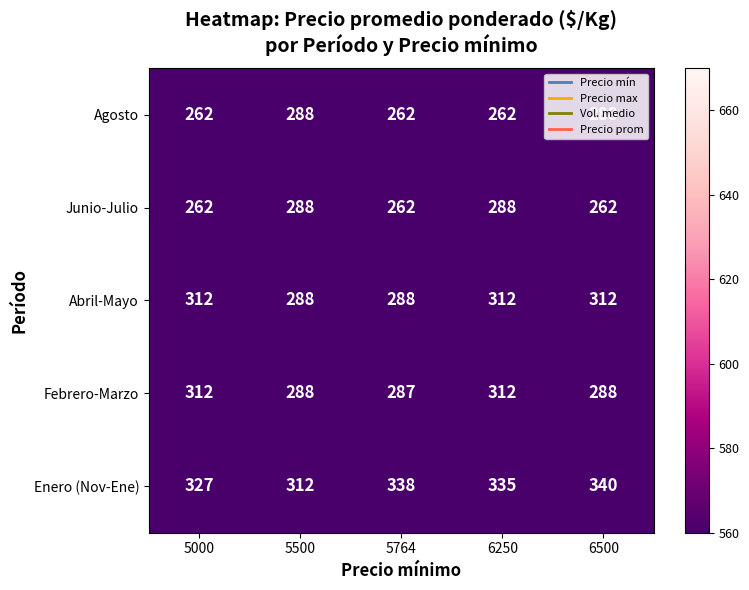

At how many categories does at least one series exceed 276?

5